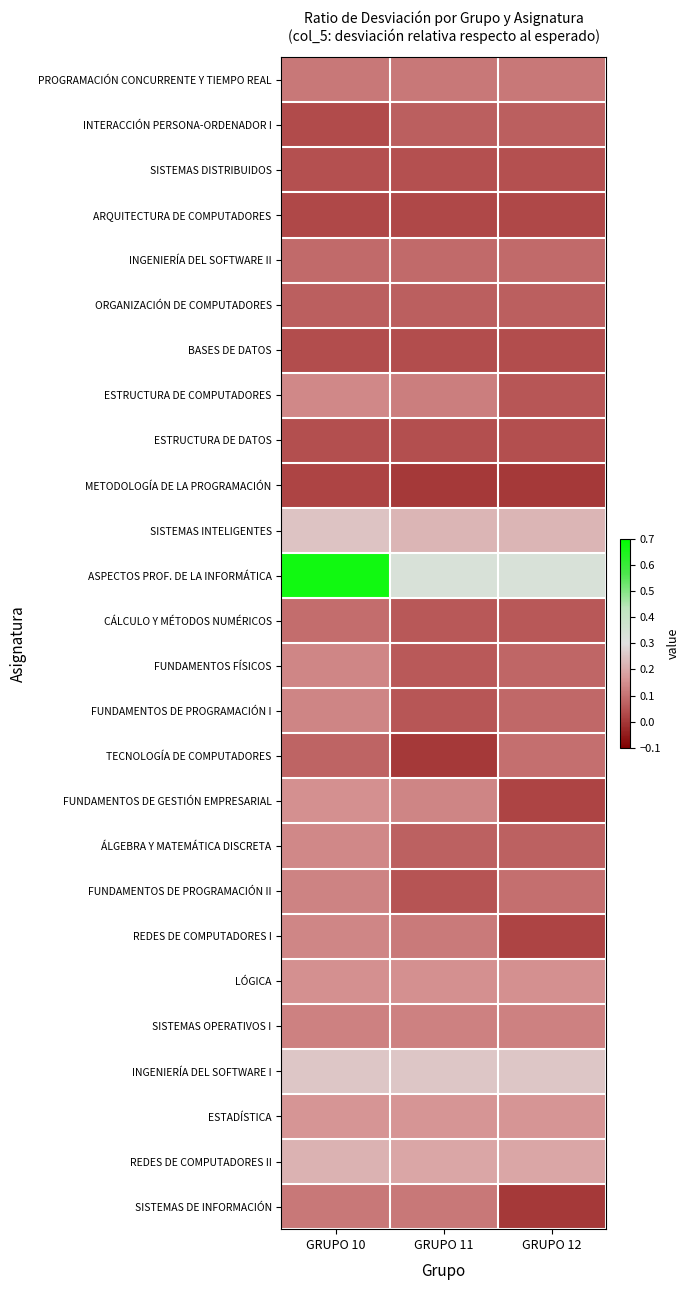

What is the greatest value displayed?

0.7